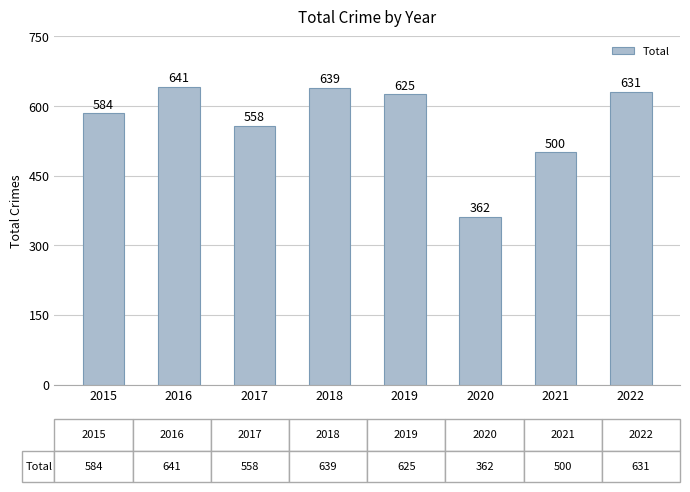

Is it true that the value at 2021 is 500?

True